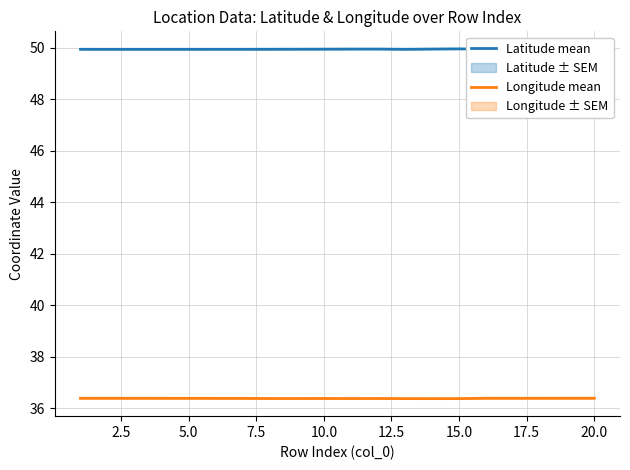

What is the minimum value for Longitude mean?

36.4